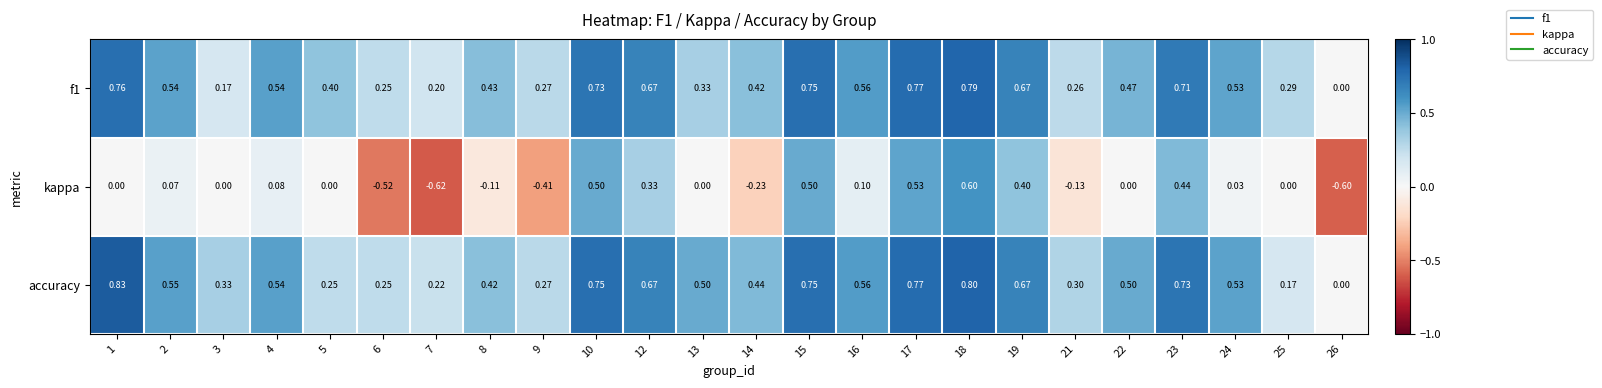

Which series has the widest spread of values?

kappa